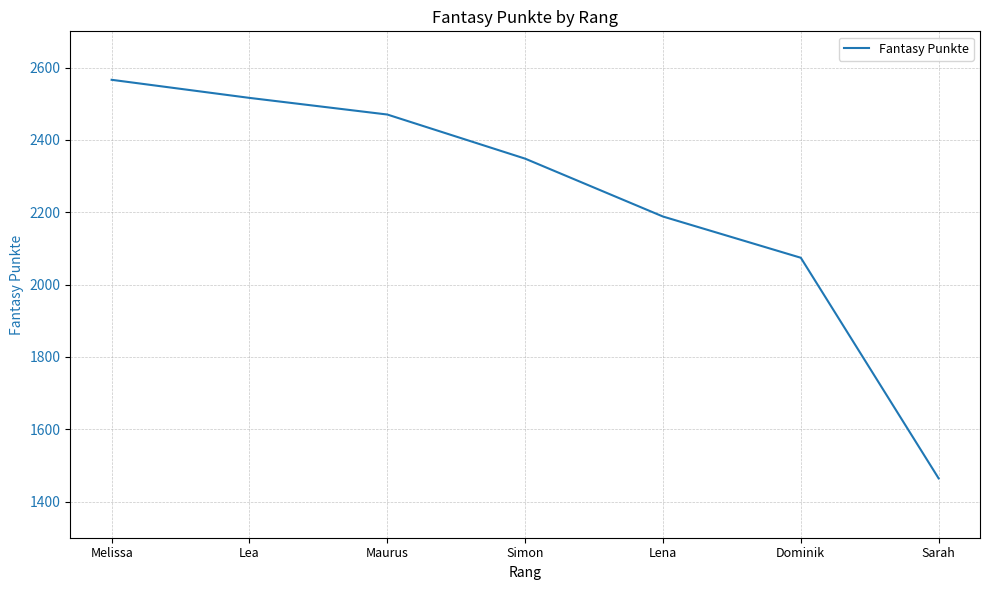

Between Lea and Dominik, which is larger?

Lea